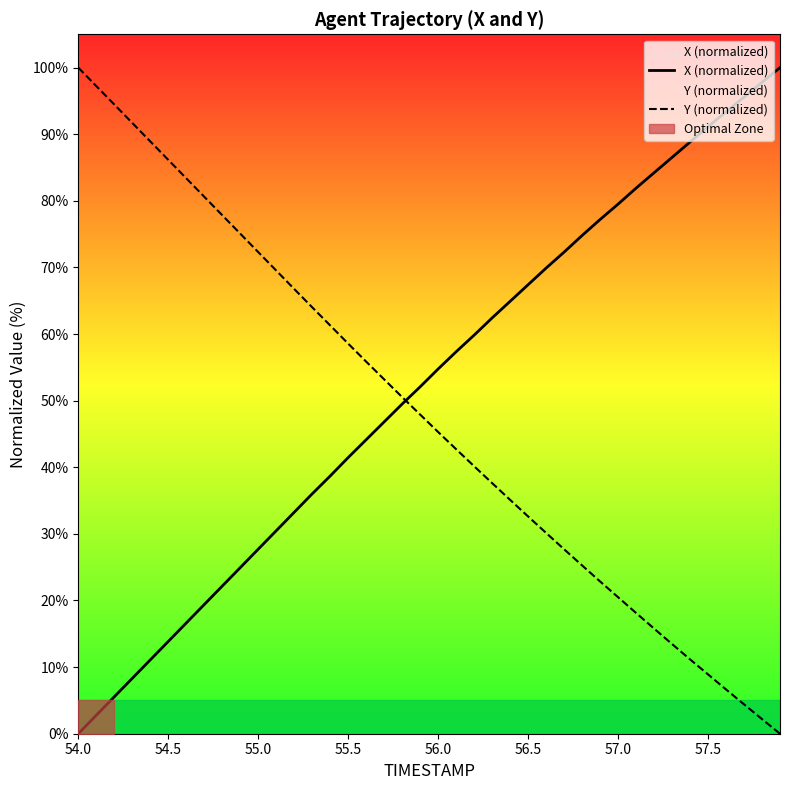

At which label does Y (normalized) first exceed 47?

54.0